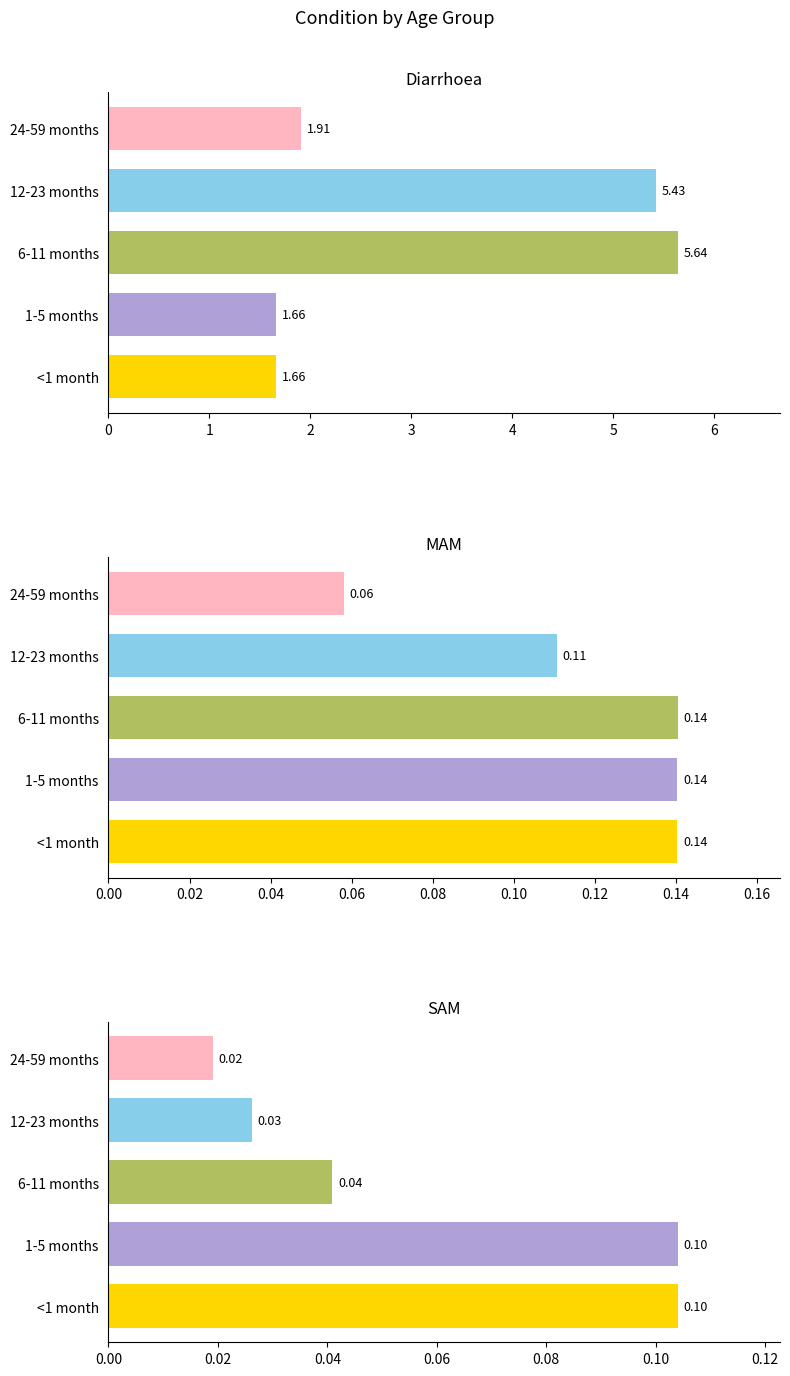

Read the MAM value at <1 month.

0.1